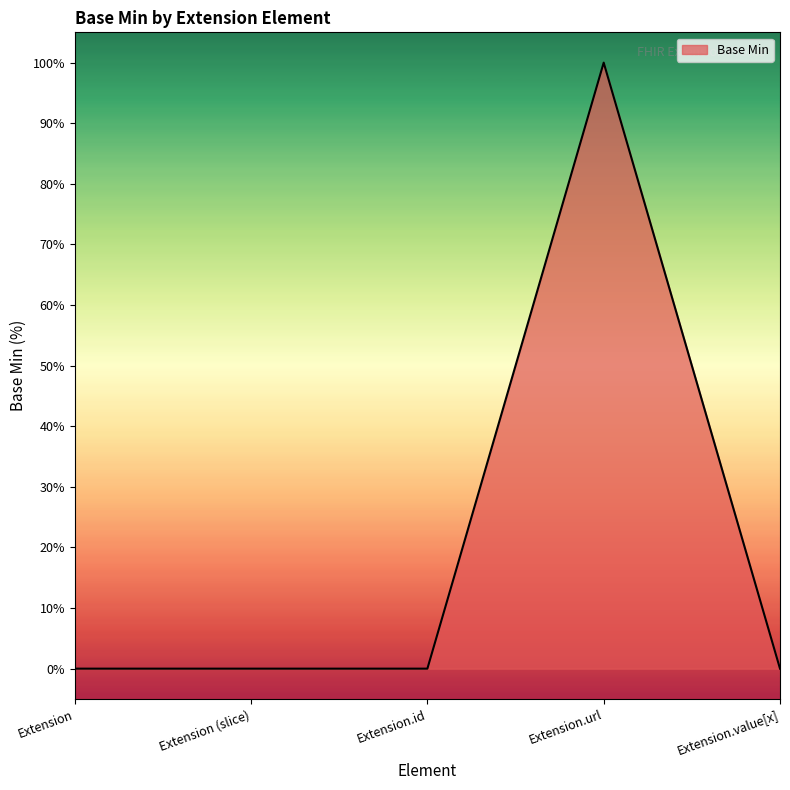

Does the chart display data point markers on the line(s)?

No